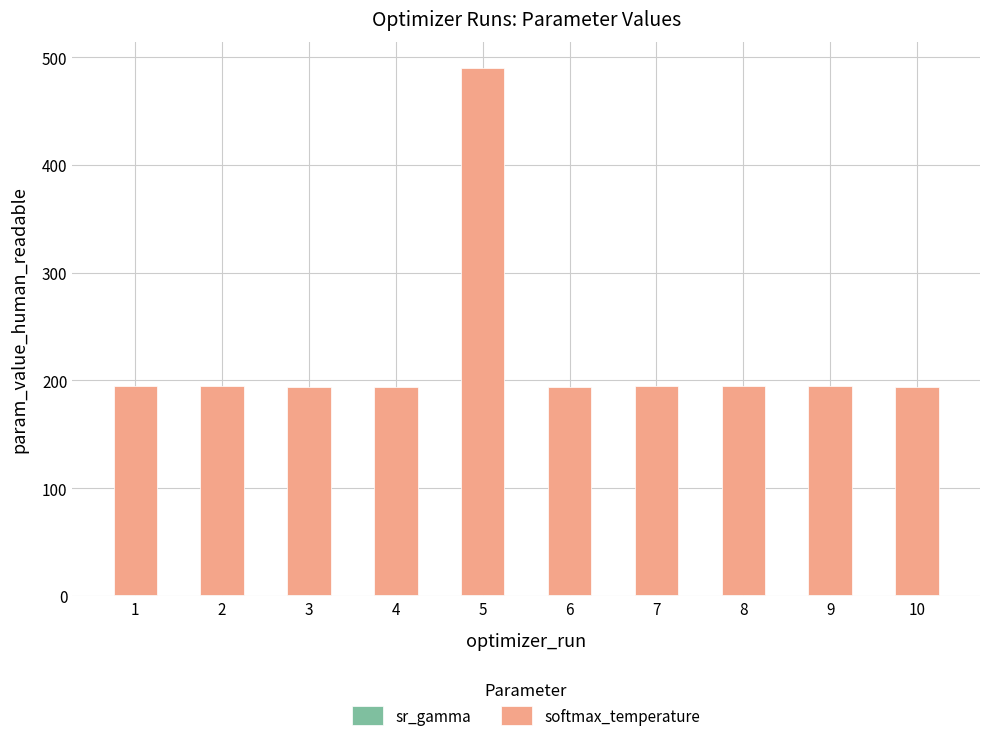

At which category is the sum across all series the highest?

5